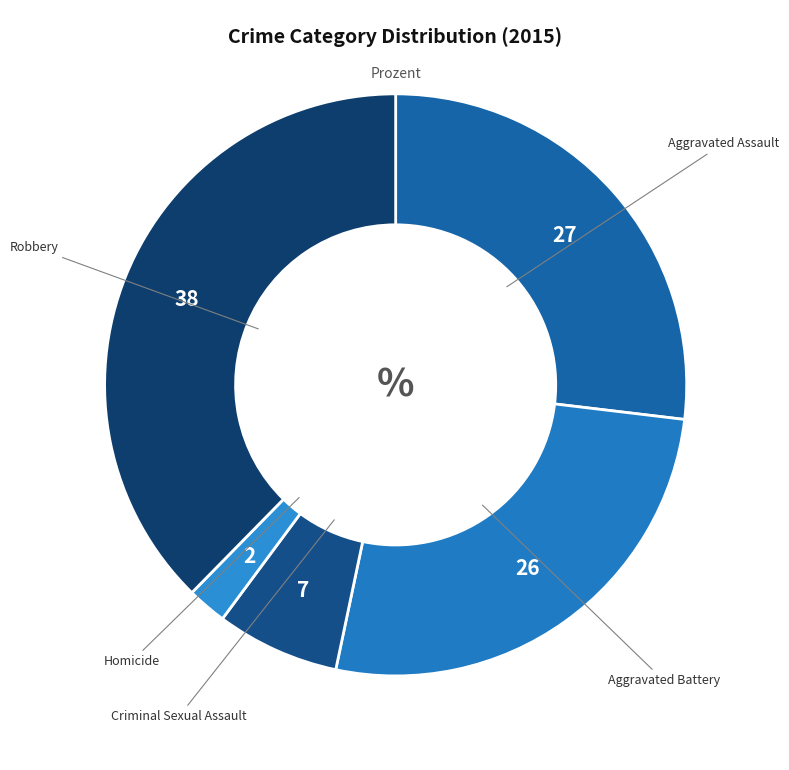

Which slice is the largest?

Robbery